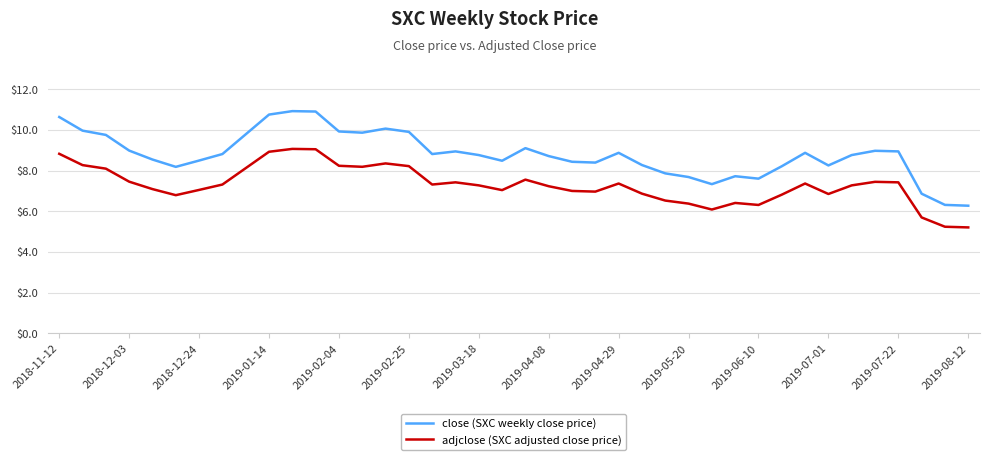

True or false: adjclose (SXC adjusted close price) and close (SXC weekly close price) cross at least once.

False